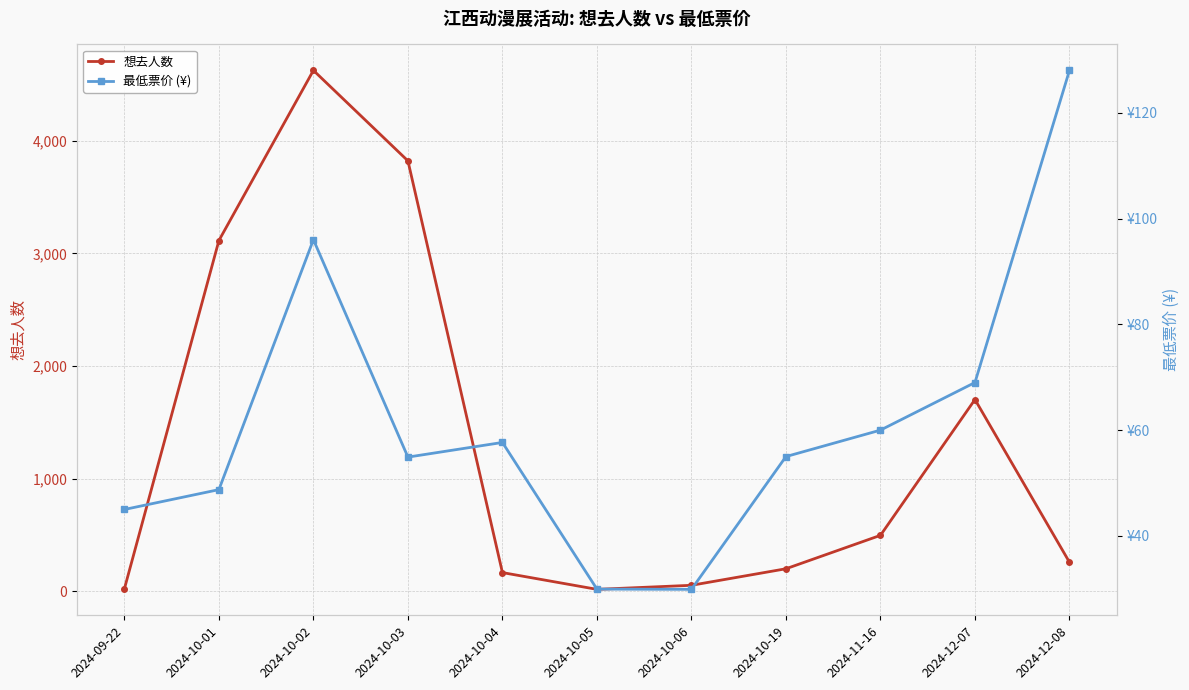

Rank the series by their maximum value, from highest to lowest.

想去人数, 最低票价 (¥)